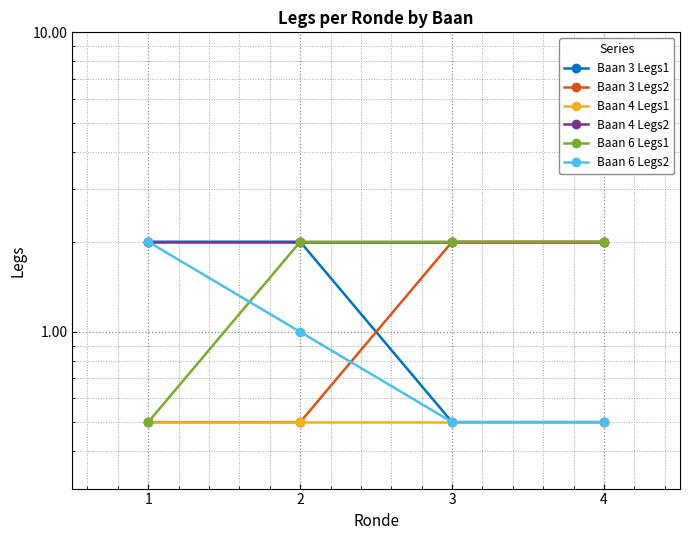

How many lines are shown in the chart?

6